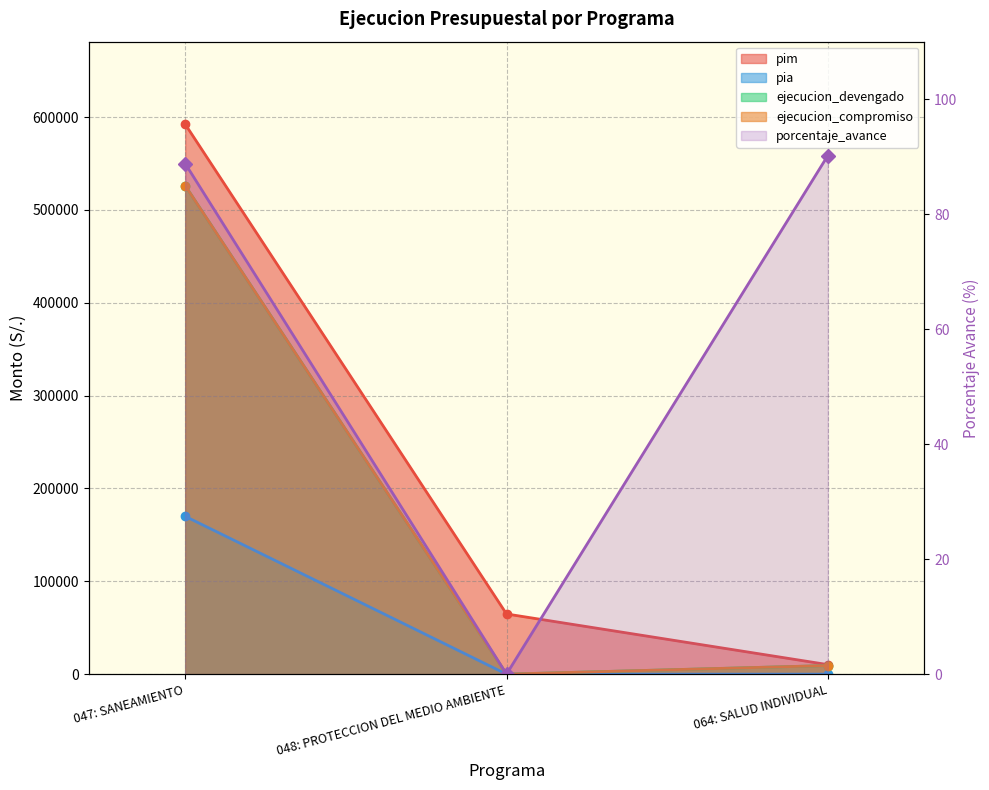

What is the label of the 3rd point from the right?

047: SANEAMIENTO